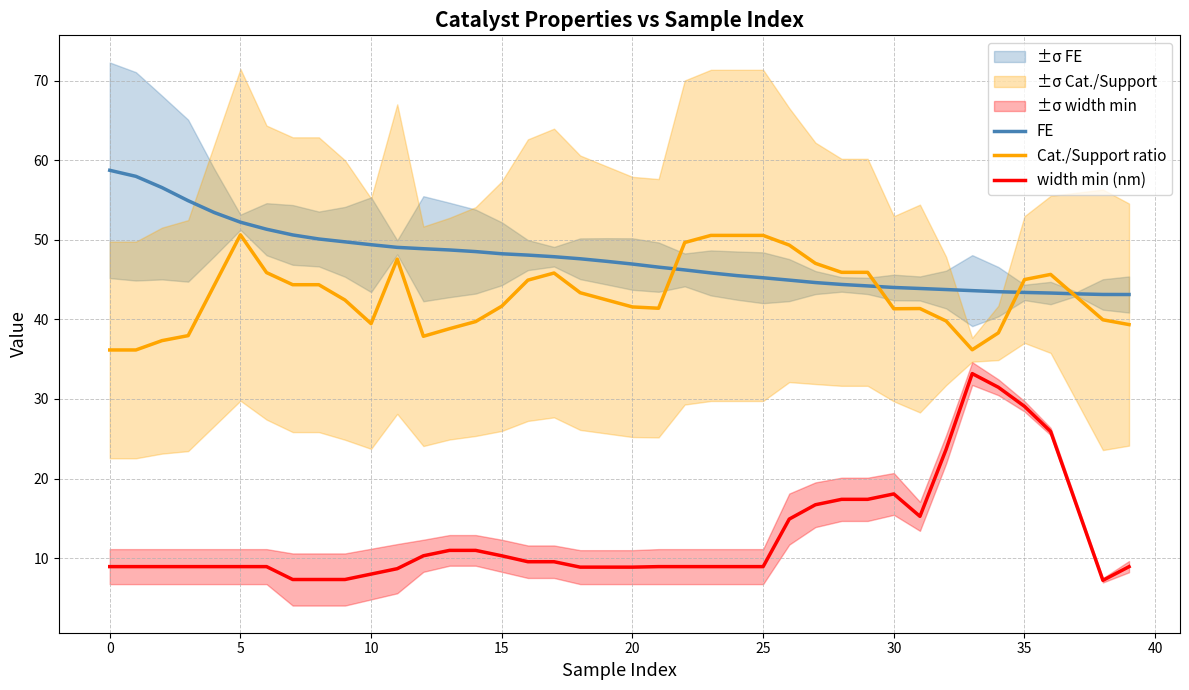

The value of Cat./Support ratio at 21 is 20.2. True or false?

False